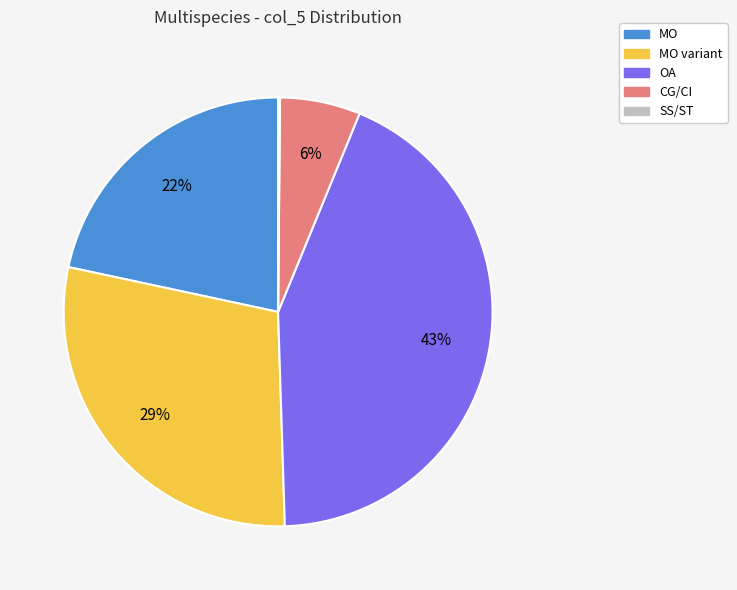

Does any single category account for the majority?

No